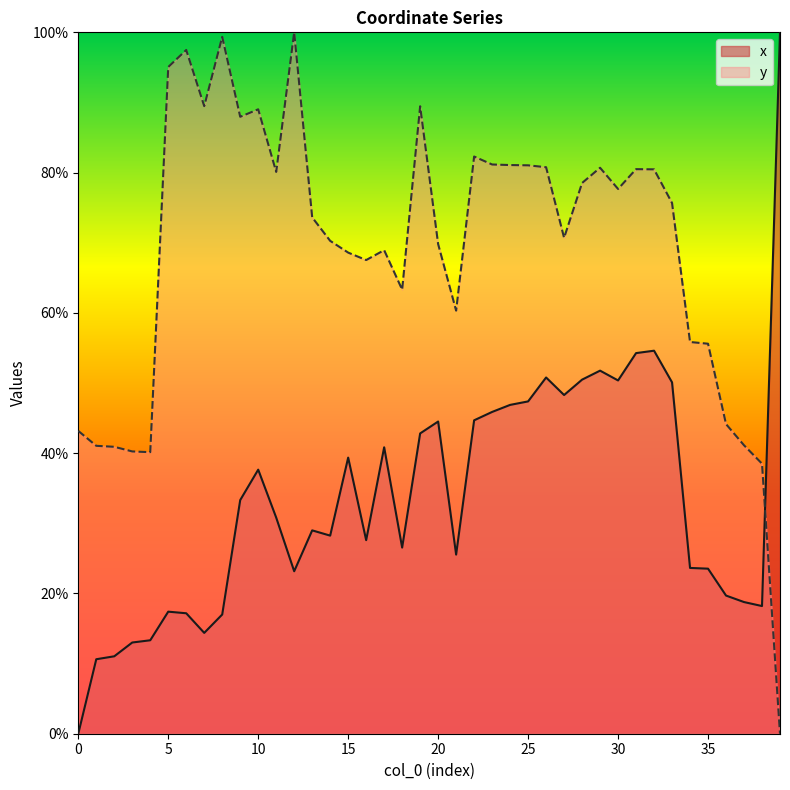

How many times do x and y cross each other?

1